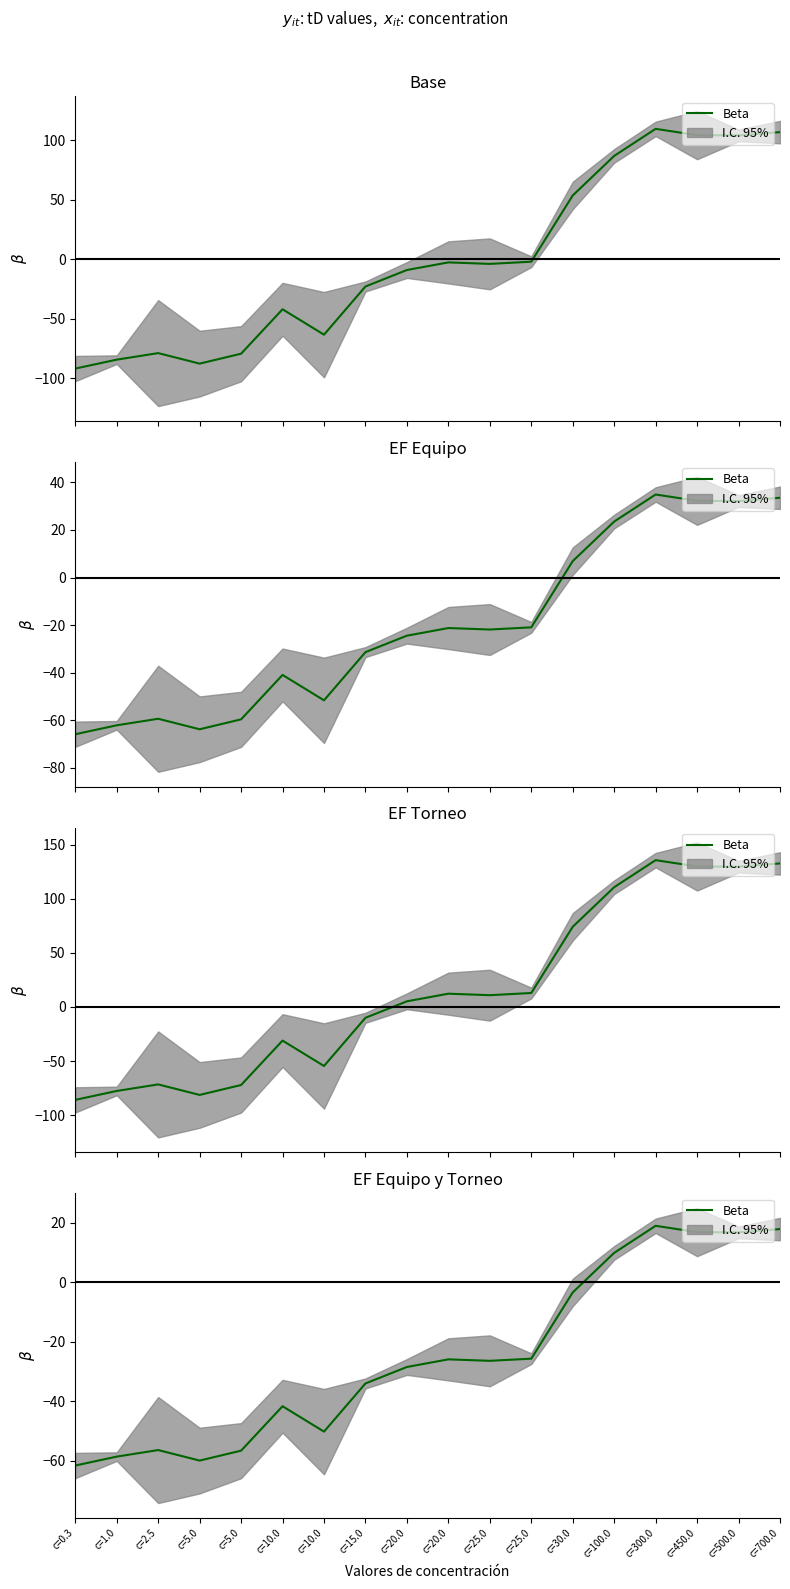

How many positive values are there?

5